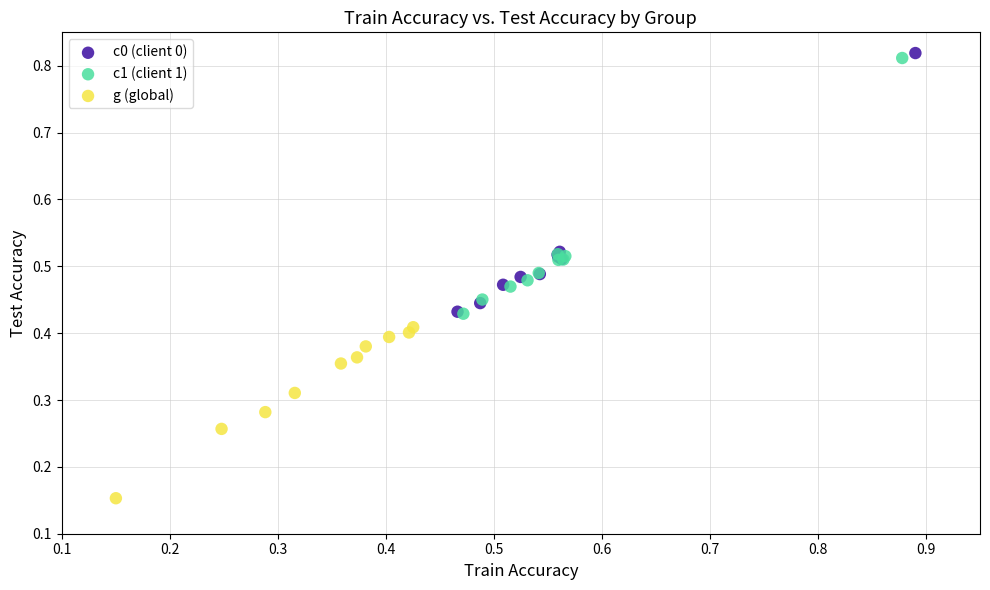

Which series reaches the minimum Y coordinate?

g (global)